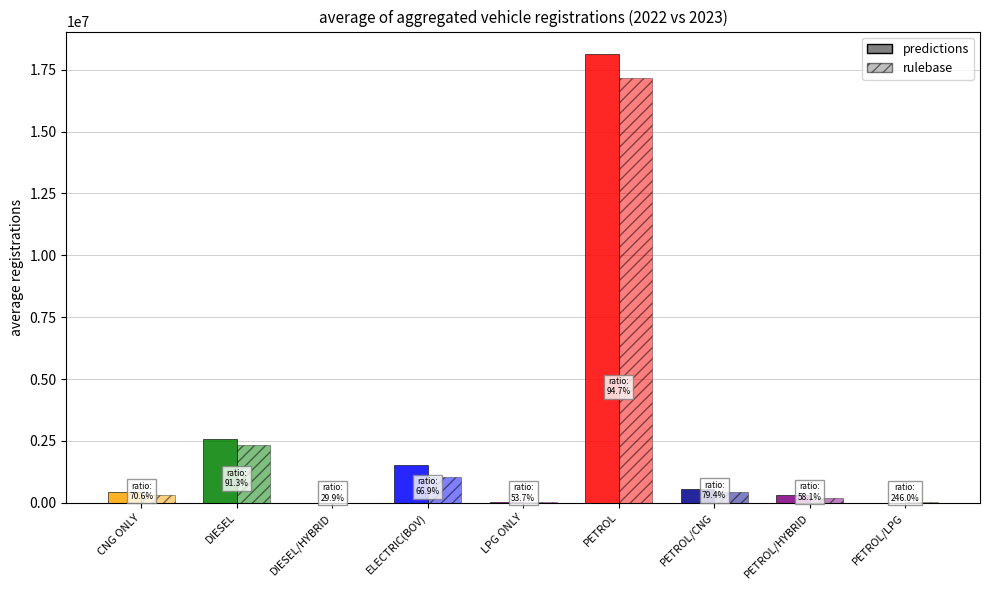

At which label does rulebase first exceed 297430?

DIESEL